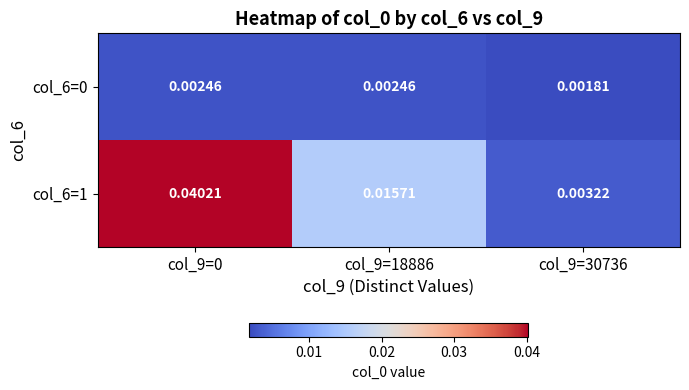

Is the value of col_6=0 at col_9=0 greater than the value of col_6=1 at col_9=30736?

No